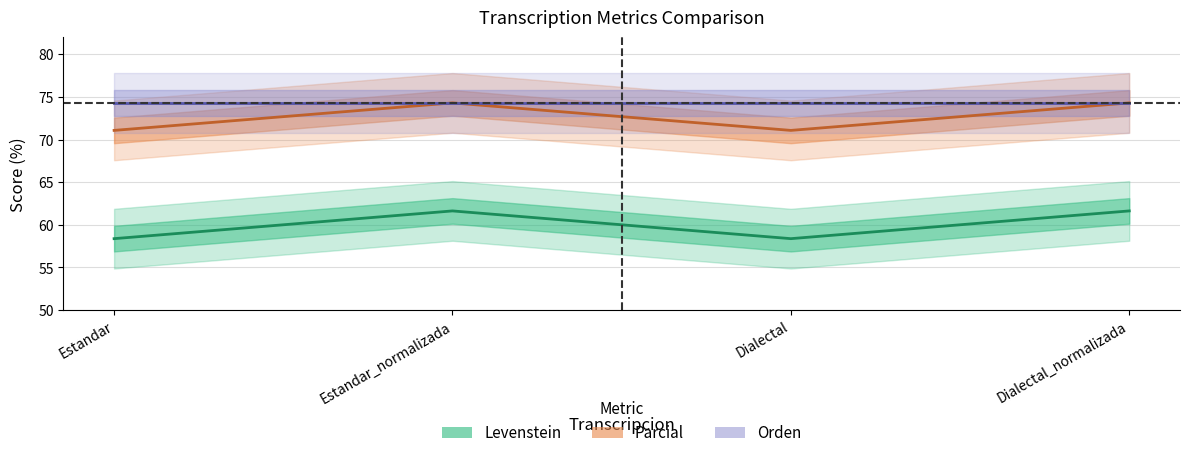

Is it true that Parcial equals 16.3 at Dialectal_normalizada?

False